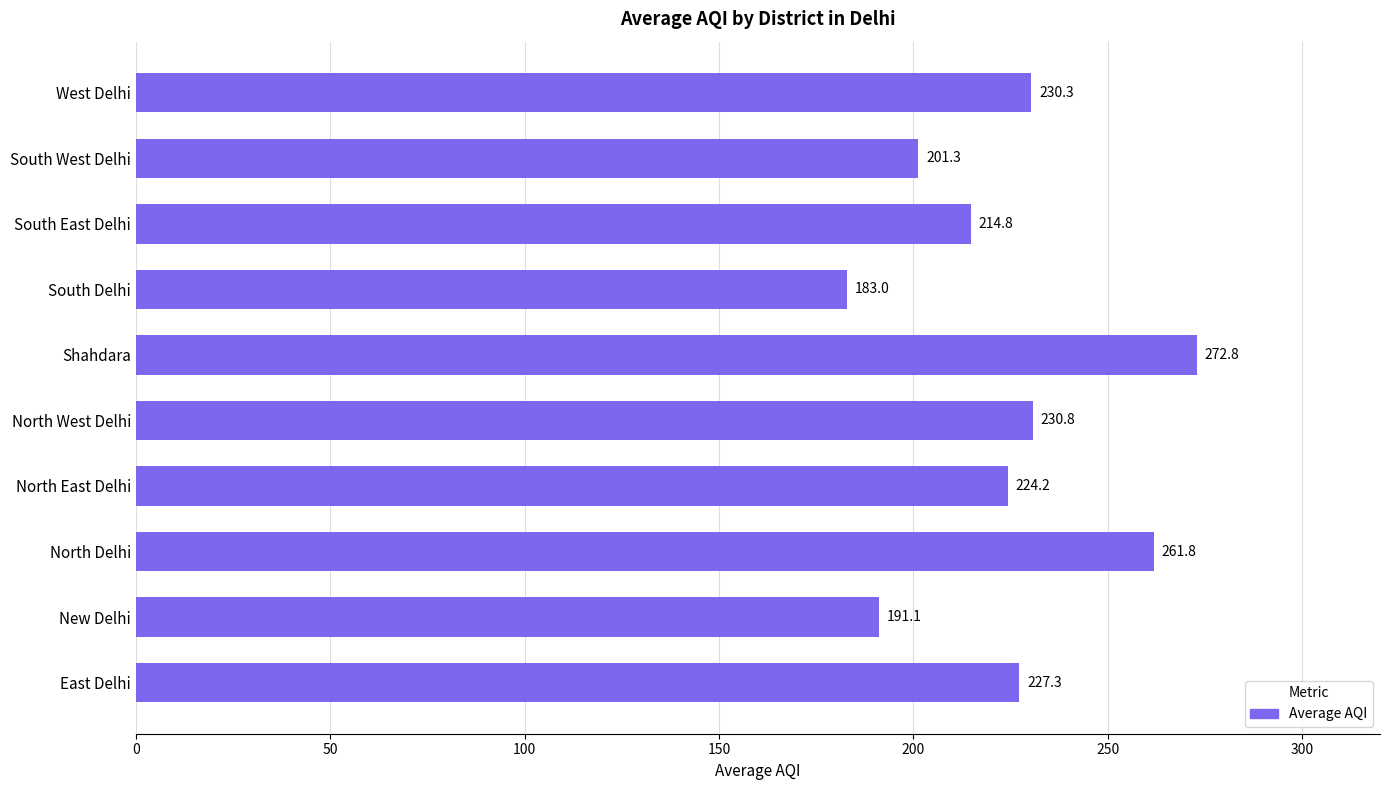

Reading bottom to top, extract all data points from this chart.

227.3	191.1	261.8	224.2	230.8	272.8	183.0	214.8	201.3	230.3